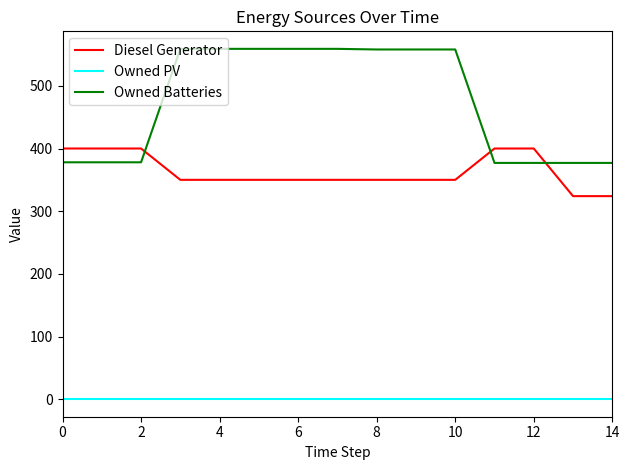

At how many categories does at least one series exceed 555?

8